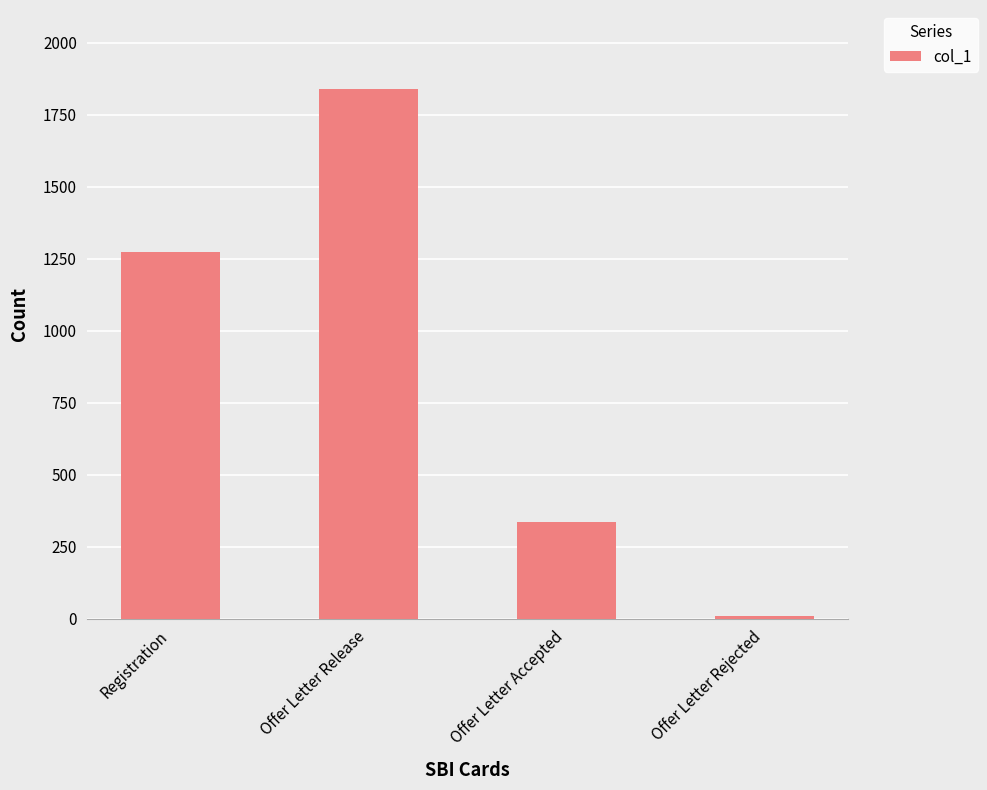

What is the label of the 1st bar from the left?

Registration